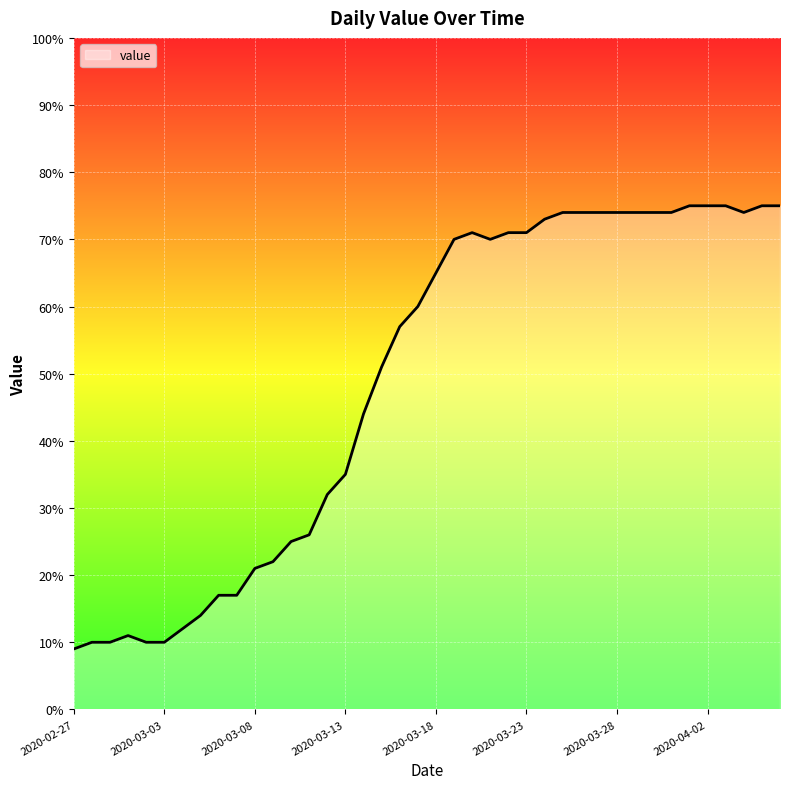

What is the difference between the maximum and minimum values?

66